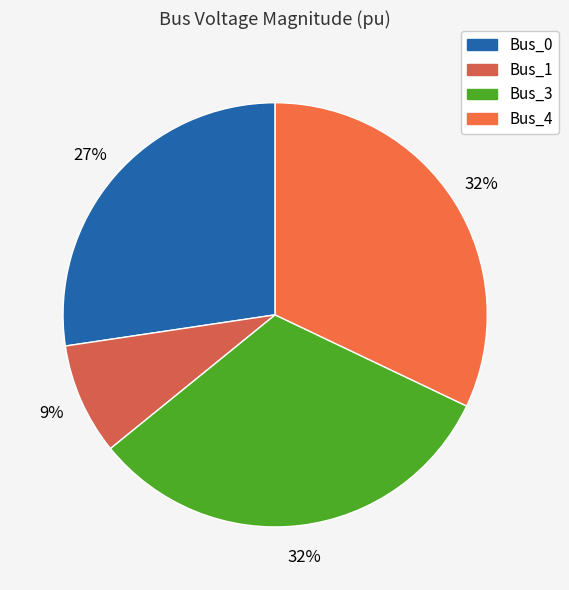

What is the change in value from Bus_1 to Bus_4?

+0.8